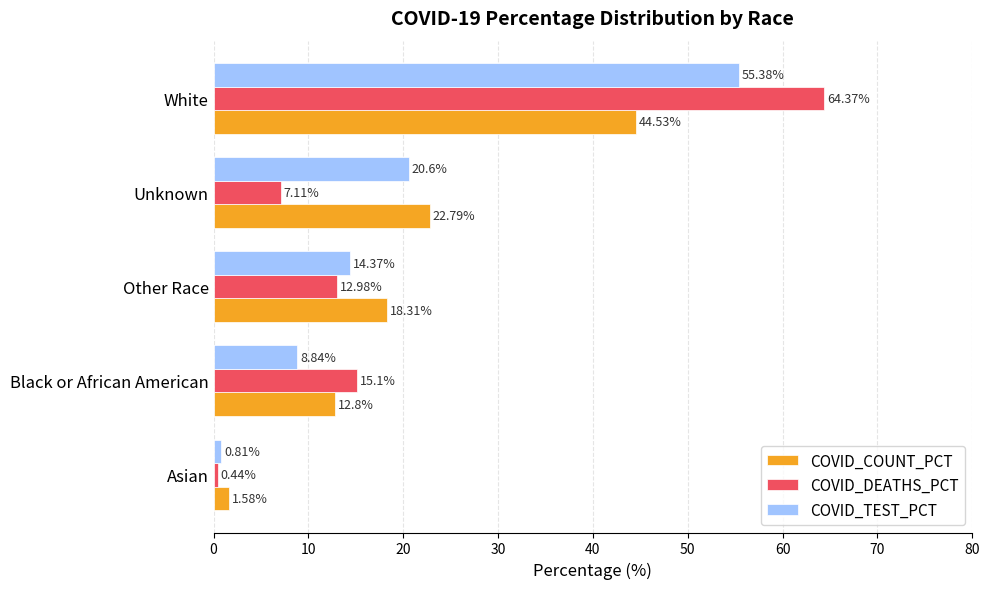

What is the difference between the maximum and minimum values in the COVID_TEST_PCT series?

54.6